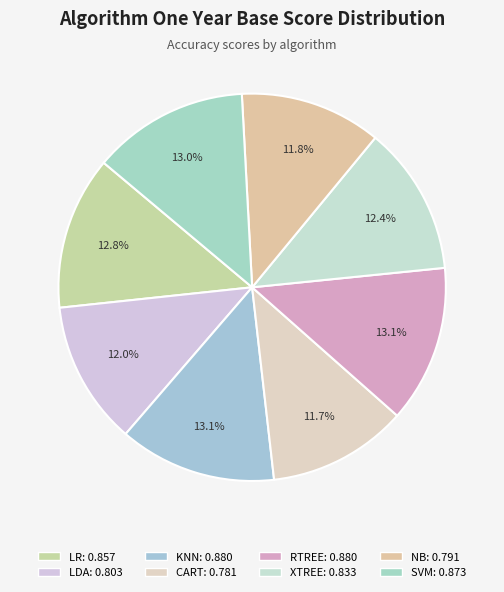

To the nearest percent, what is the difference between the largest and smallest slice percentages?

1%